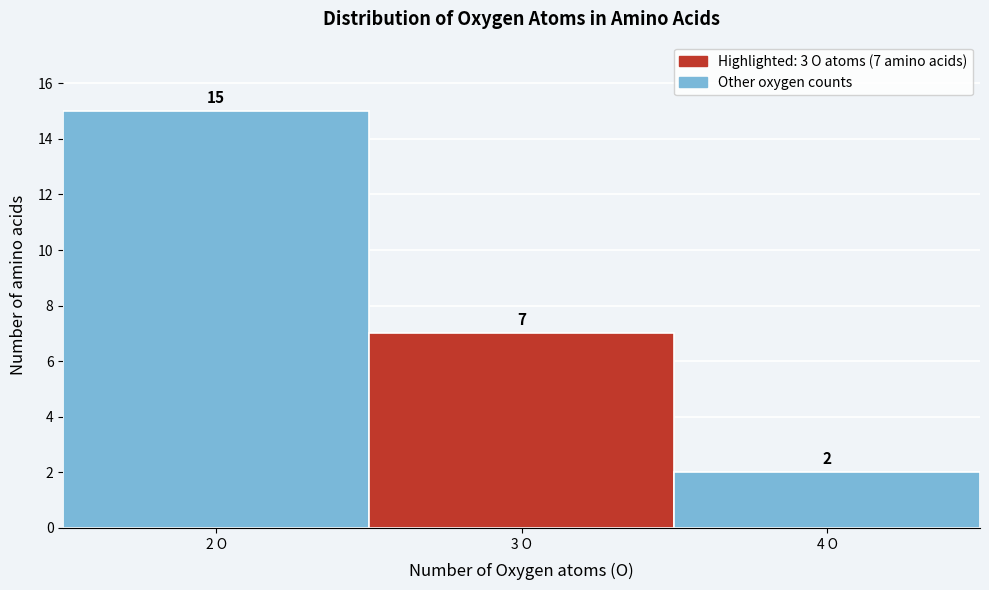

Over which range of the x-axis is the bar tallest?

1.5 to 2.5